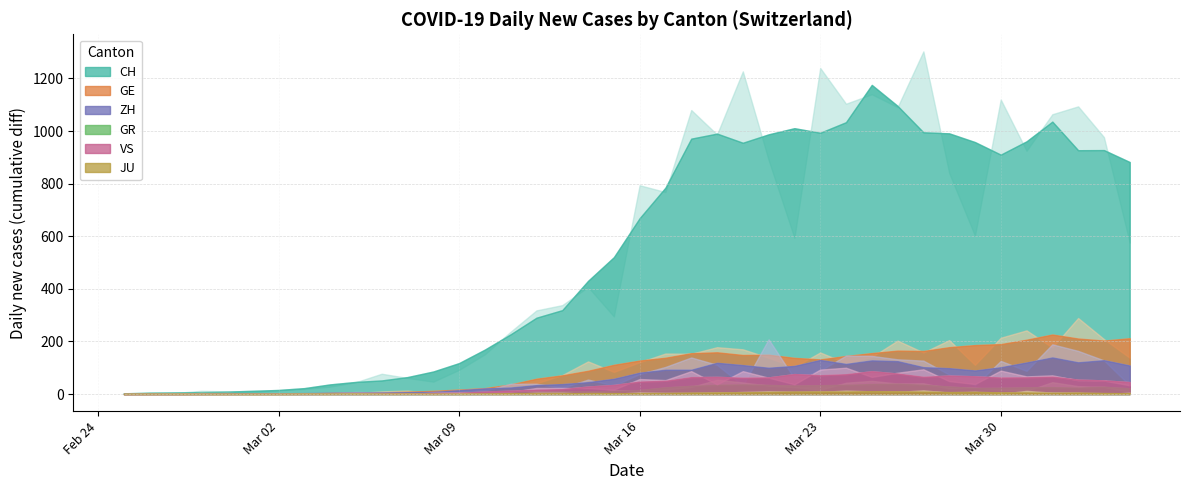

Is it true that JU equals 266 at 39?

False